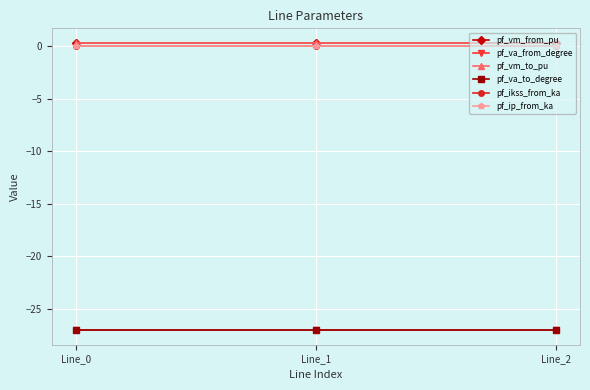

What is the minimum value shown in the chart?

-27.0